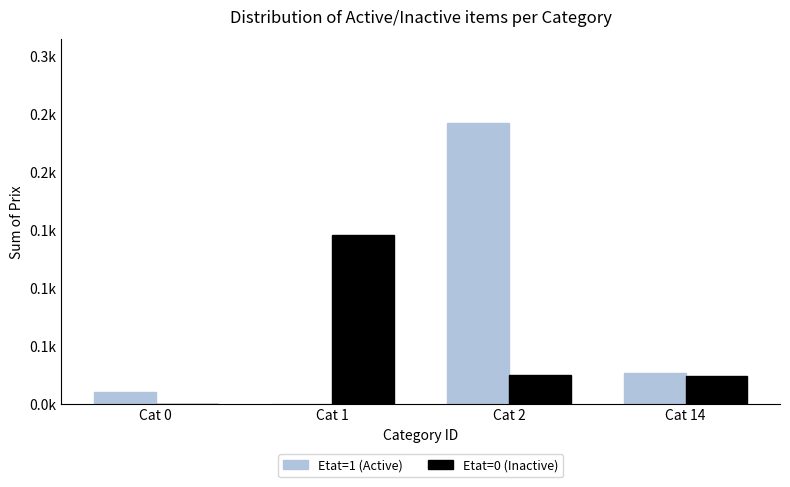

Reading left to right, what are all the values shown in this chart?

Etat=1 (Active): 10	0	242	27
Etat=0 (Inactive): 0	146	25	24